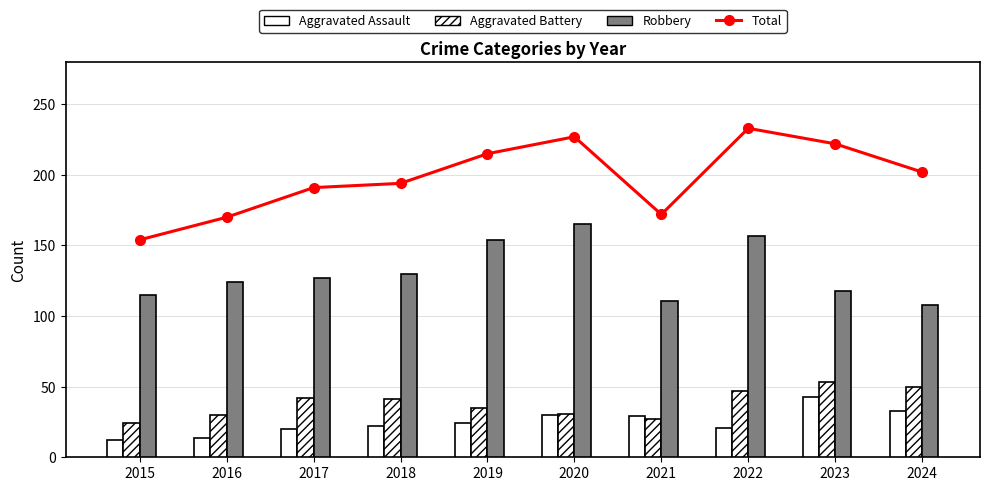

What is the value of the Total bar at the 4th from the left?

194